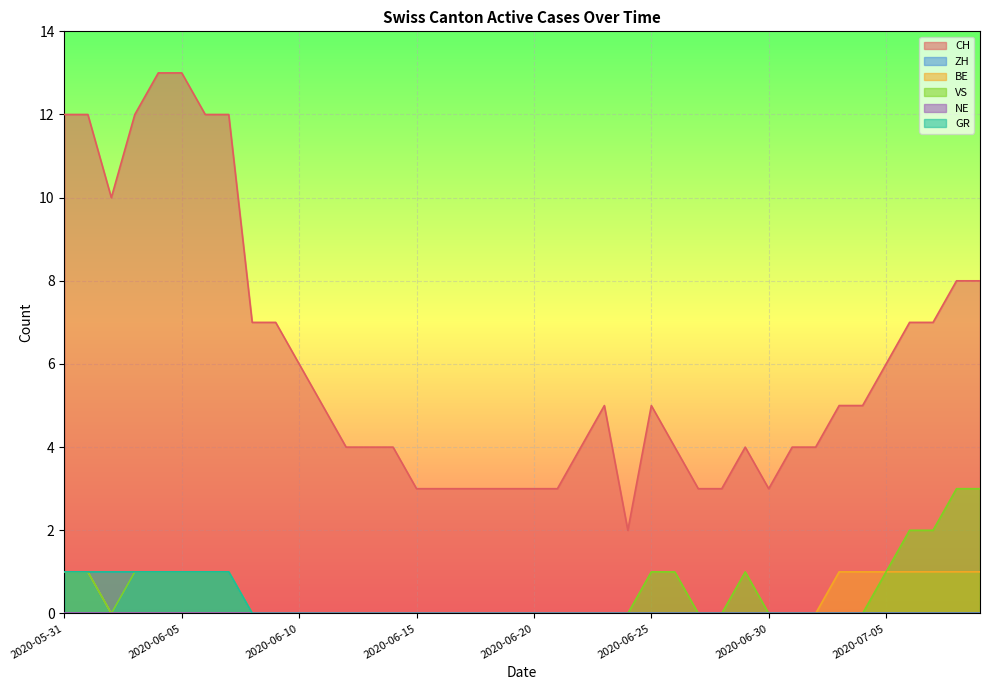

Reading left to right, extract all data points from this chart.

CH: 12	12	10	12	13	13	12	12	7	7	6	5	4	4	4	3	3	3	3	3	3	3	4	5	2	5	4	3	3	4	3	4	4	5	5	6	7	7	8	8
ZH: 1	1	0	1	1	1	1	1	0	0	0	0	0	0	0	0	0	0	0	0	0	0	0	0	0	0	0	0	0	0	0	0	0	0	0	0	0	0	0	0
BE: 1	1	0	0	0	0	0	0	0	0	0	0	0	0	0	0	0	0	0	0	0	0	0	0	0	0	0	0	0	0	0	0	0	1	1	1	1	1	1	1
VS: 1	1	0	1	1	1	1	1	0	0	0	0	0	0	0	0	0	0	0	0	0	0	0	0	0	1	1	0	0	1	0	0	0	0	0	1	2	2	3	3
GR: 1	1	1	1	1	1	1	1	0	0	0	0	0	0	0	0	0	0	0	0	0	0	0	0	0	0	0	0	0	0	0	0	0	0	0	0	0	0	0	0